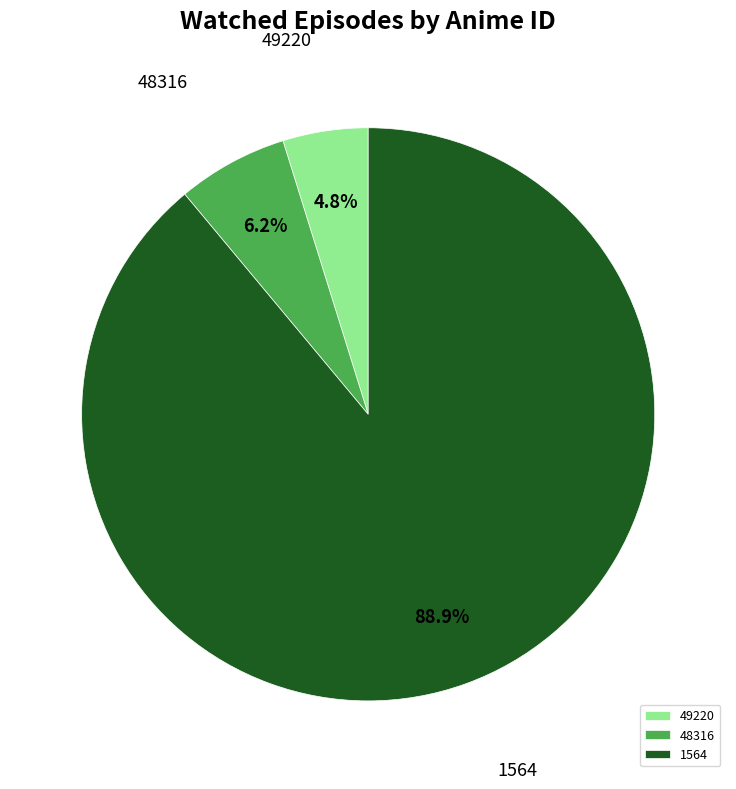

Between 49220 and 48316, which is larger?

48316